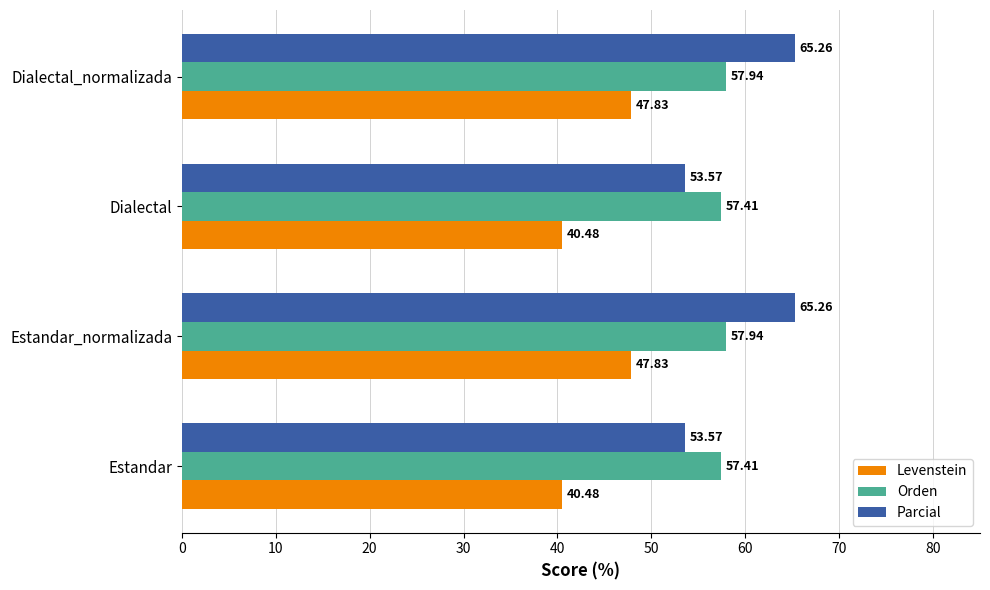

What is the difference between the highest and lowest values at Estandar_normalizada?

17.4